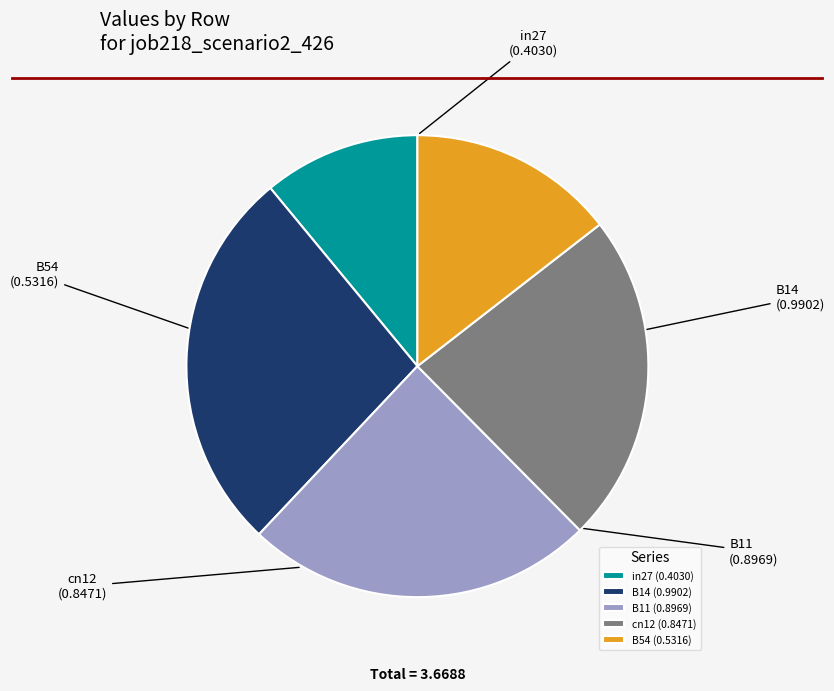

Which slice is the smallest?

in27